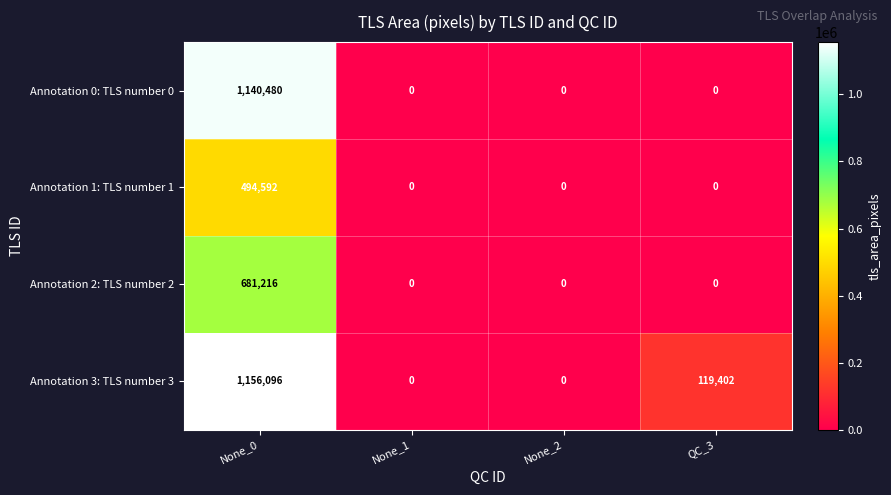

What is the average value of the Annotation 0: TLS number 0 series?

285120